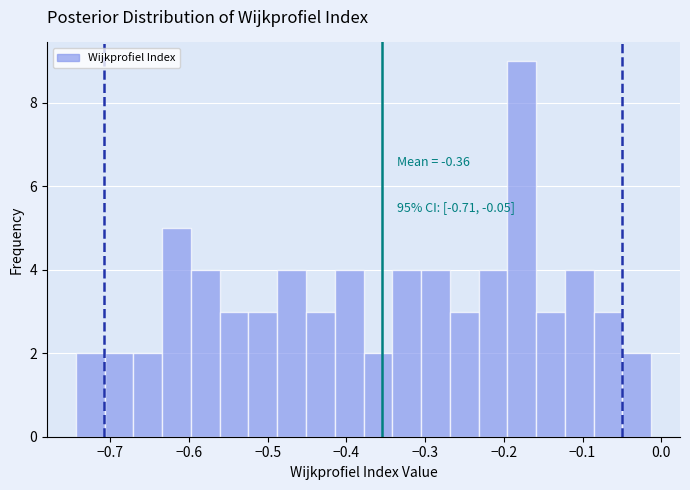

Around what value on the x-axis is the tallest bar? Give the approximate position of its centre, as read against the axis.

-0.18